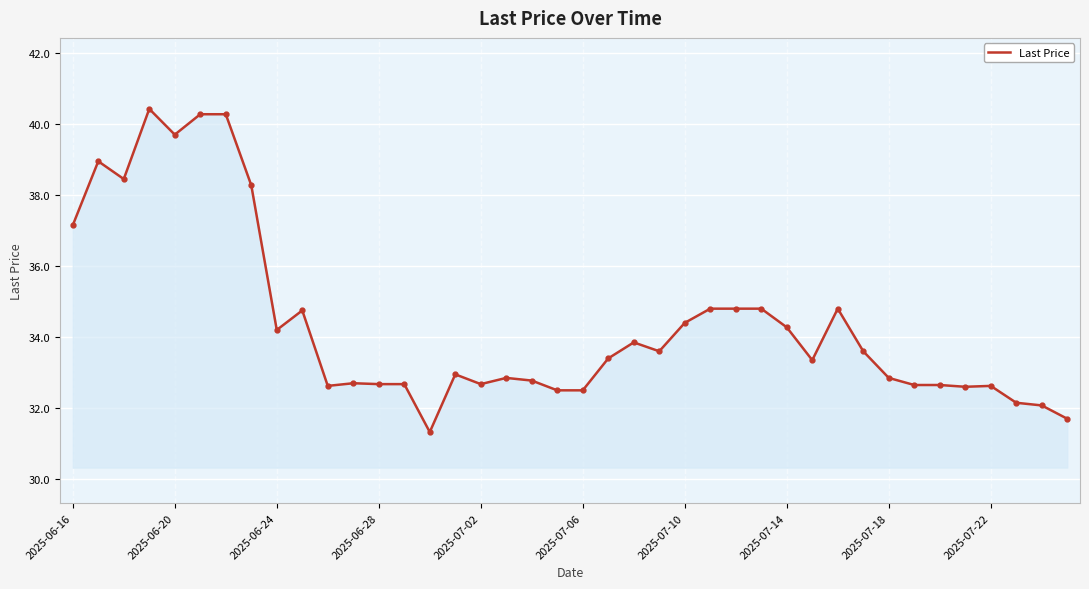

How many categories are shown in the chart?

40